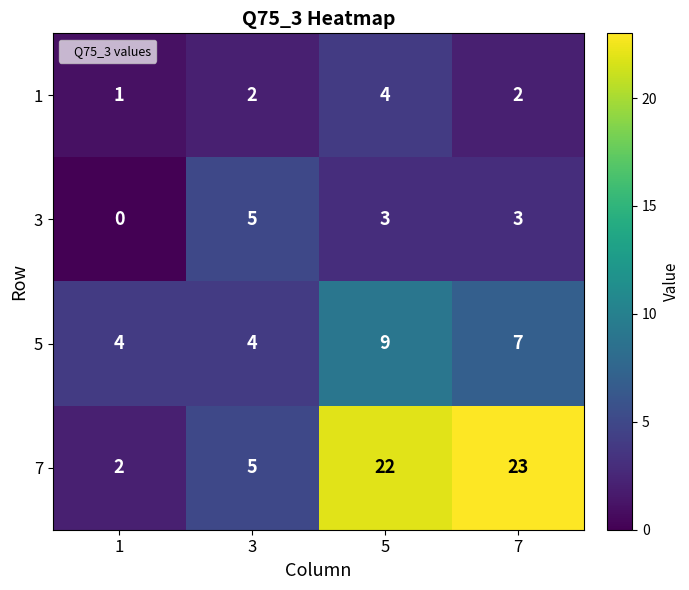

What is the sum of all 3 values?

11